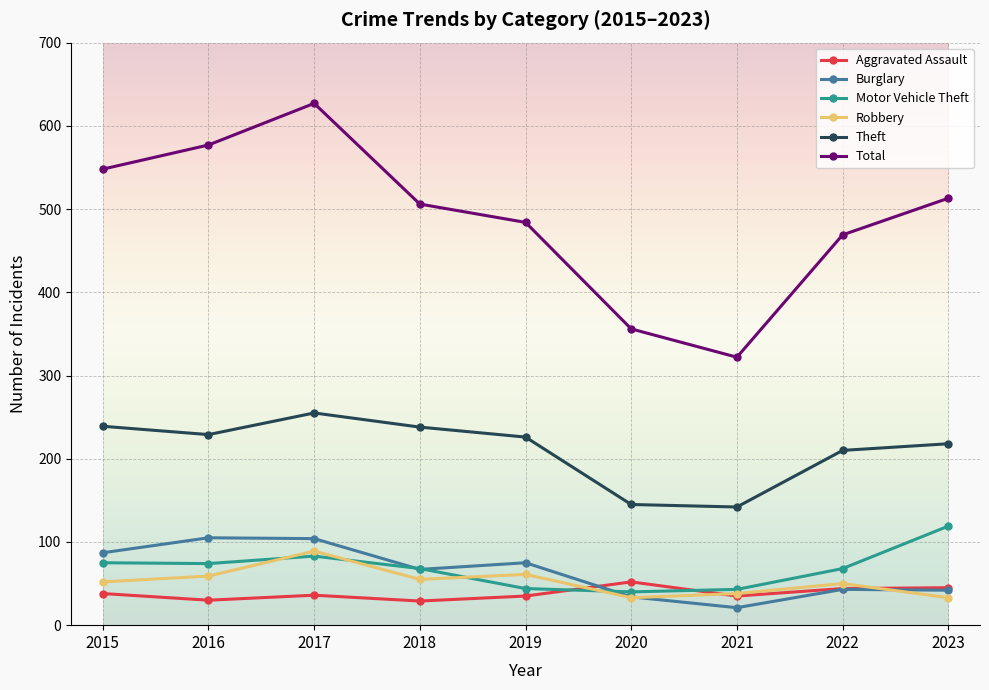

At which category does the chart reach its peak across all series?

2017